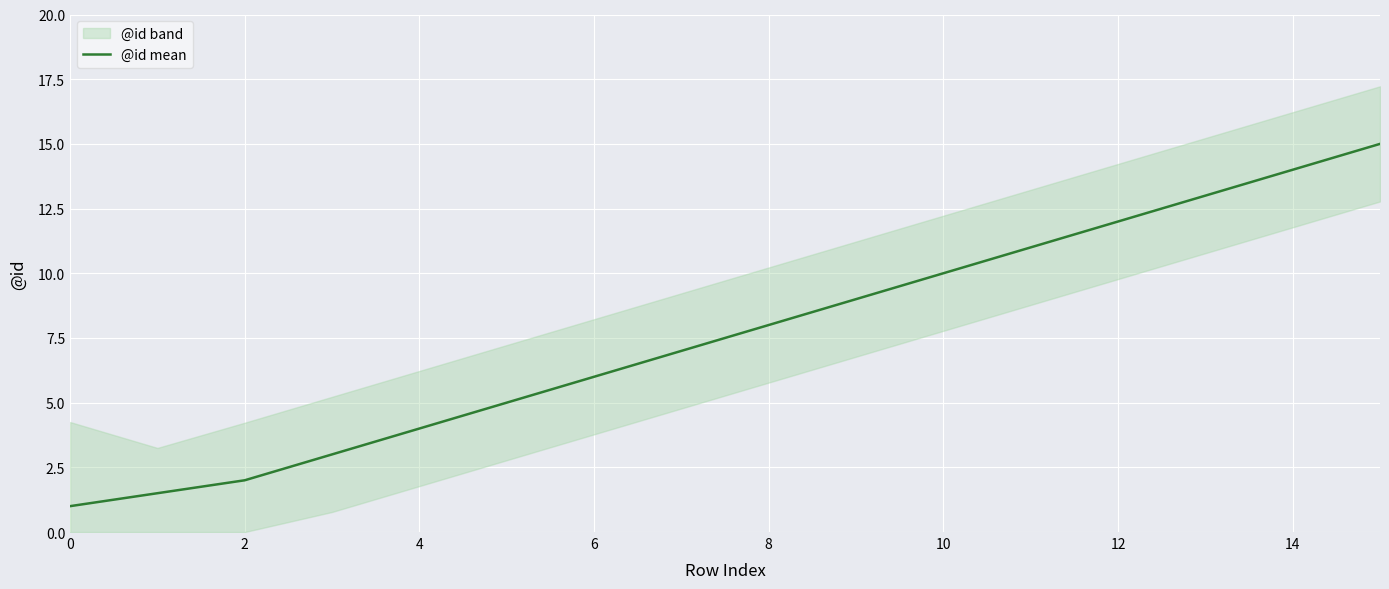

True or false: @id mean has a value of 8.6 at 14.

False